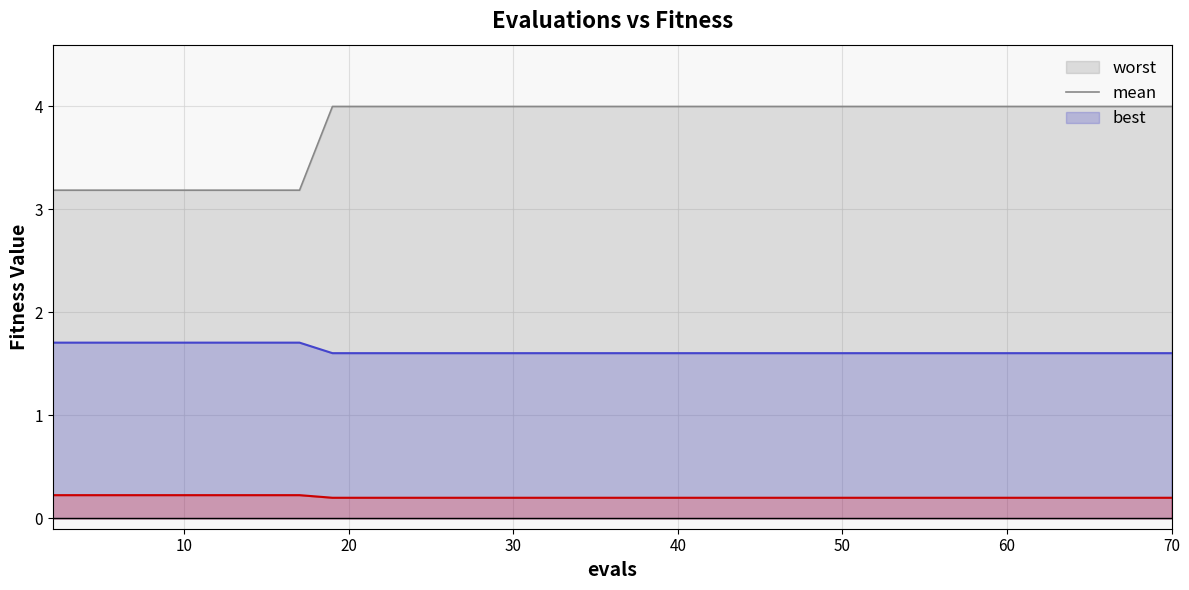

True or false: best has a value of 0.2 at 23.

True